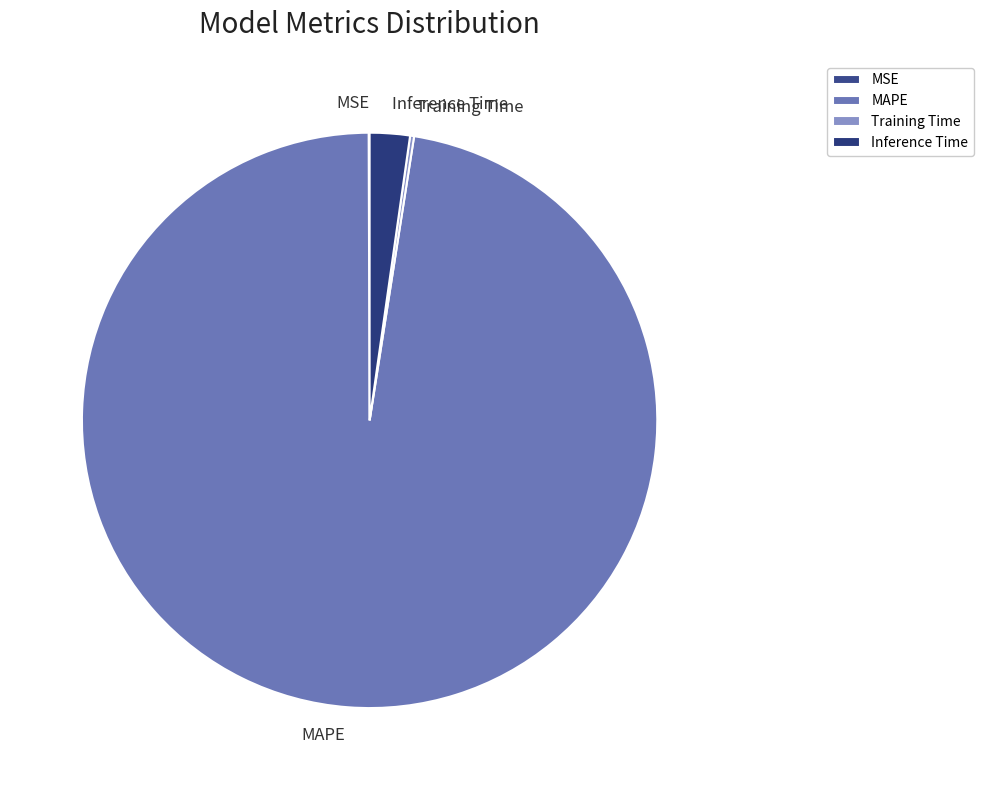

Between Inference Time and MAPE, which is larger?

MAPE